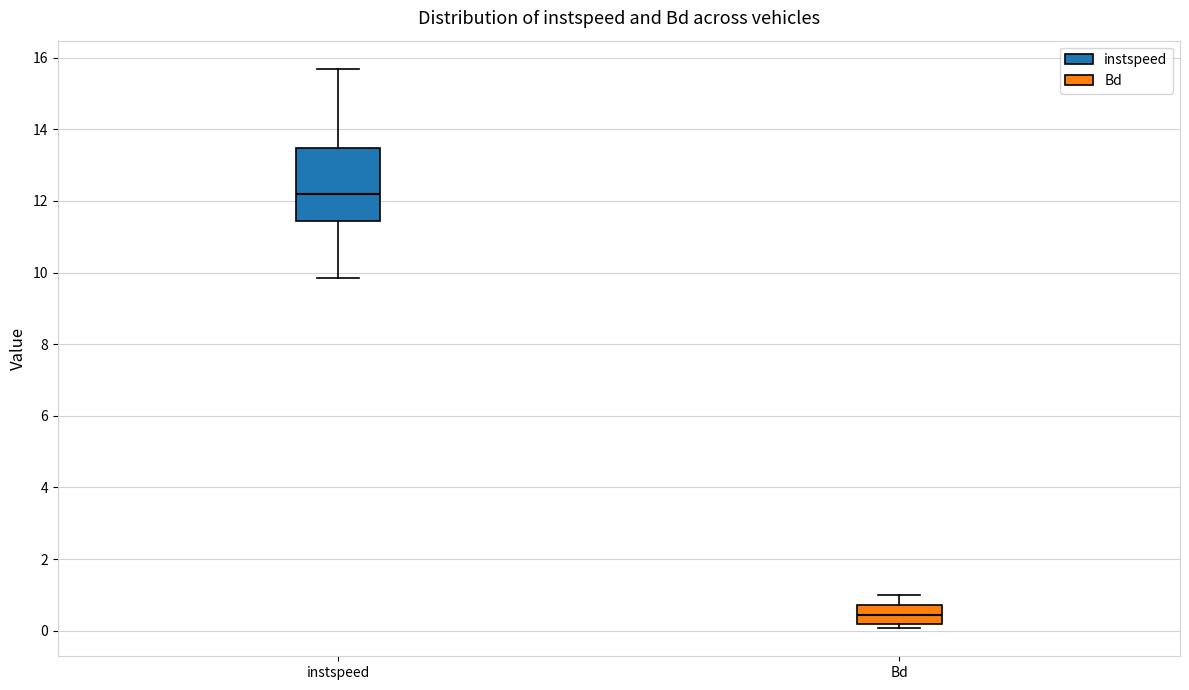

Reading left to right, read every box against the y-axis: the position of its median line, the range the box covers, and the ends of its whiskers. The values are not printed on the chart, so give them approximately, as read against the axis.

instspeed: median 12.2, box 11.4 to 13.4, whiskers 9.8 to 15.6
Bd: median 0.4, box 0.2 to 0.8, whiskers 0.0 to 1.0